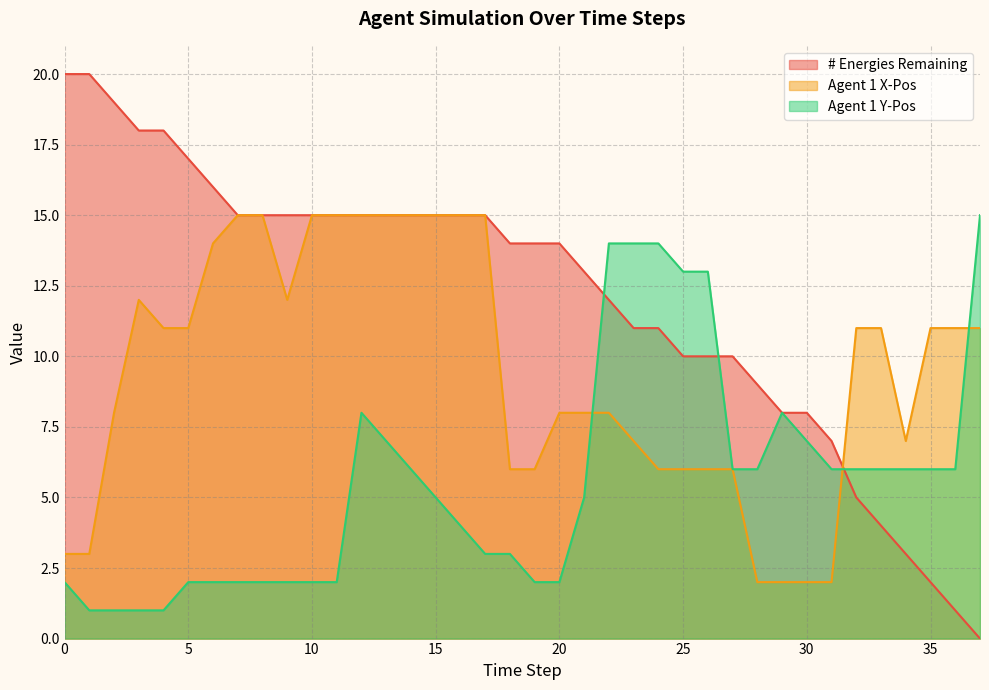

What is the value of the # Energies Remaining point at the 17th from the left?

15